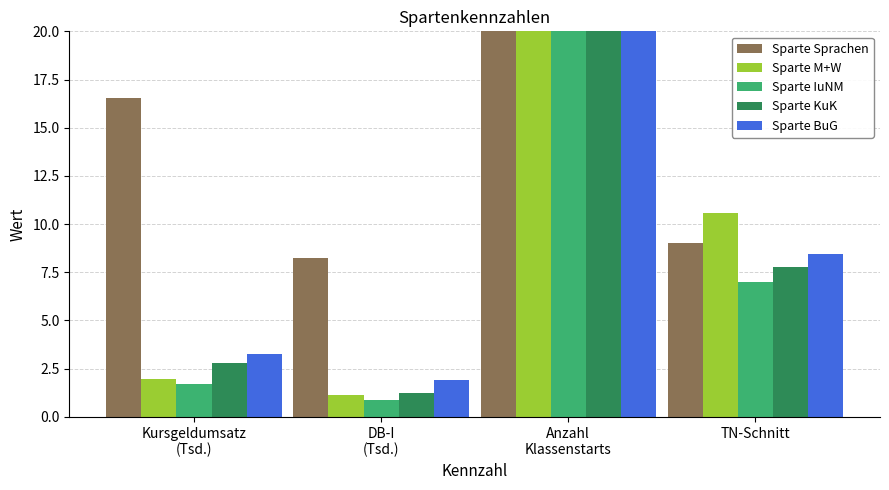

How many bars are there in each group?

5